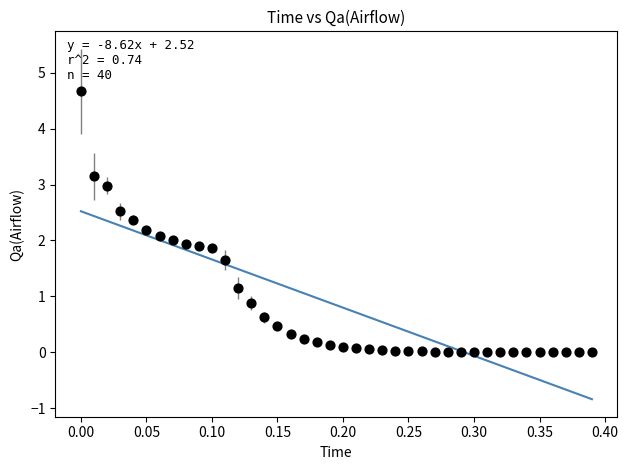

What is the range of Y values (max minus min)?

4.7